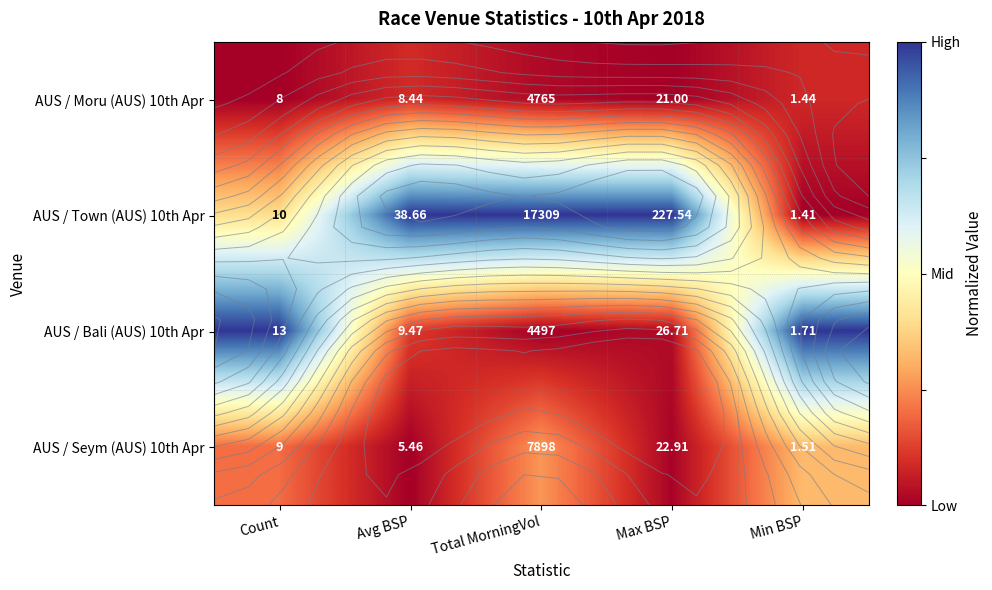

What is the maximum value shown in the chart?

1.0